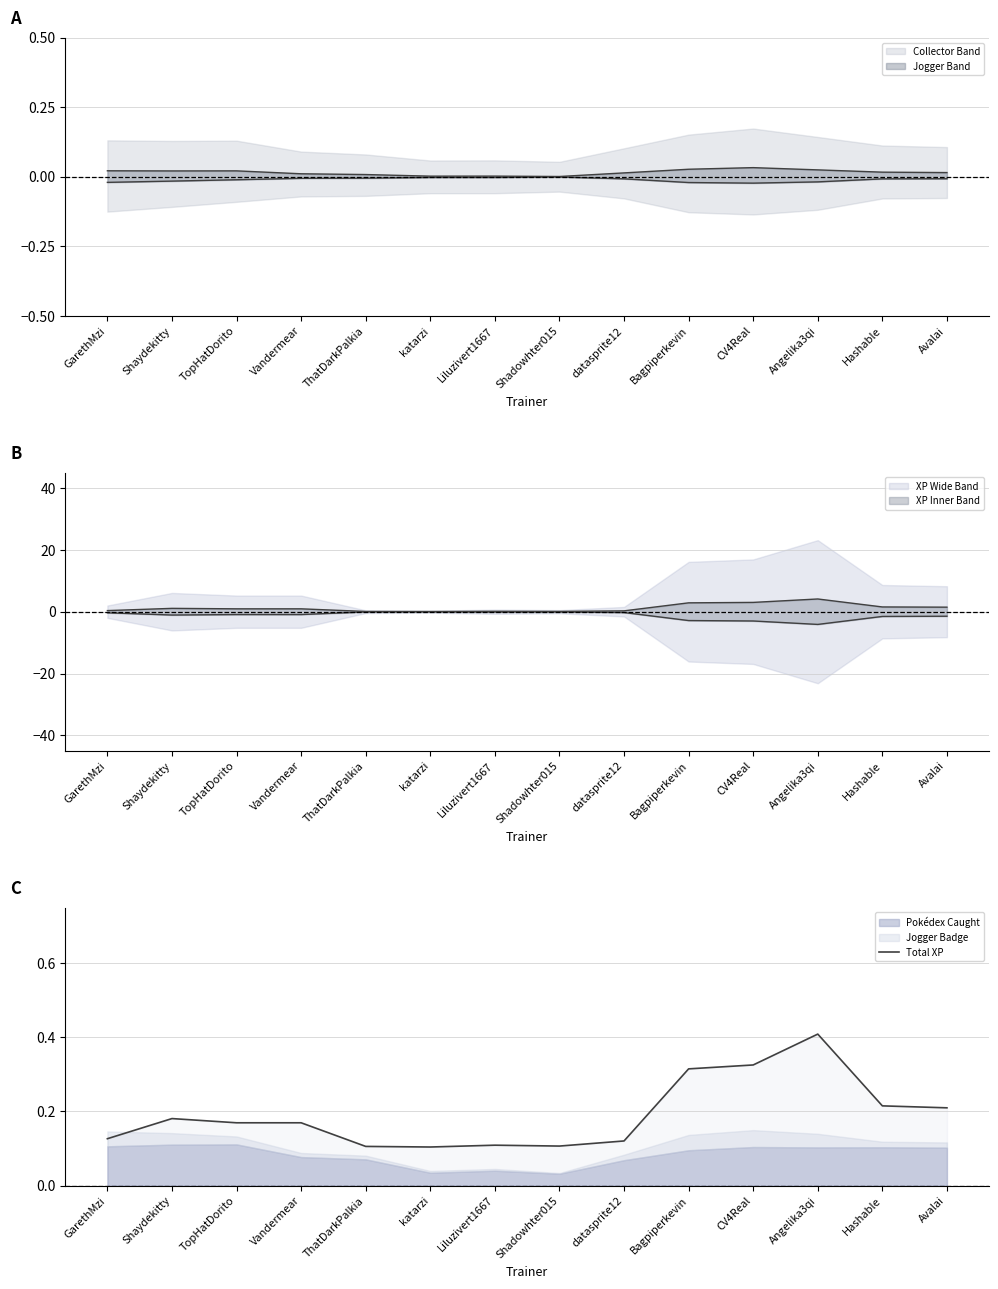

Which label corresponds to the largest value in the chart?

Angelika3qi